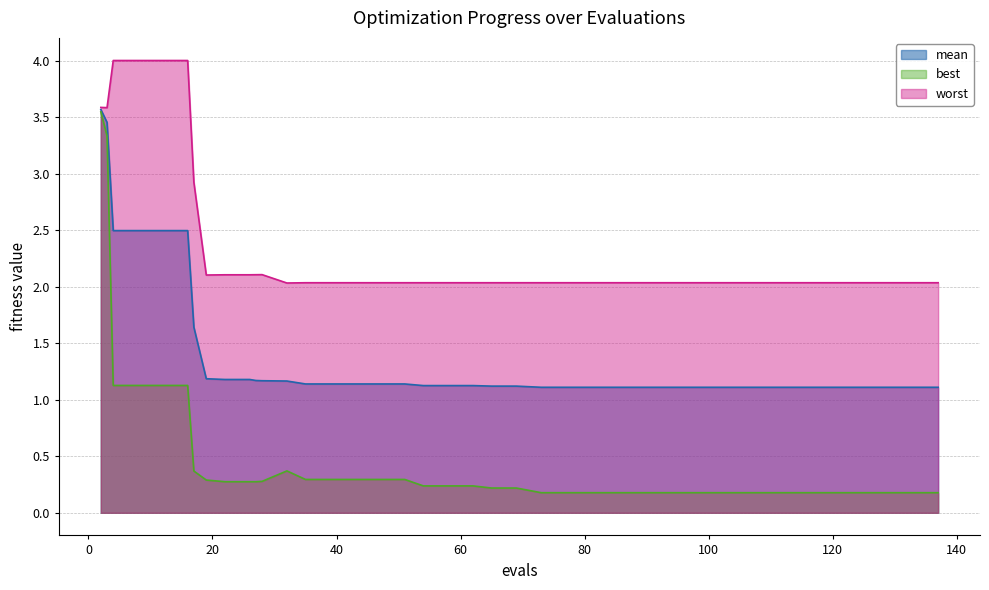

Where is best nearest to the value 1?

4